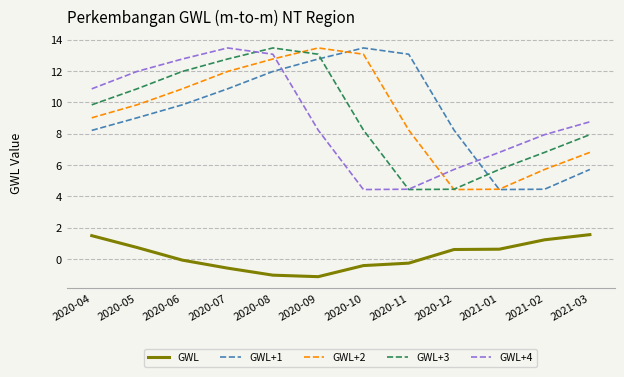

True or false: GWL+3 and GWL+2 intersect in this chart.

True